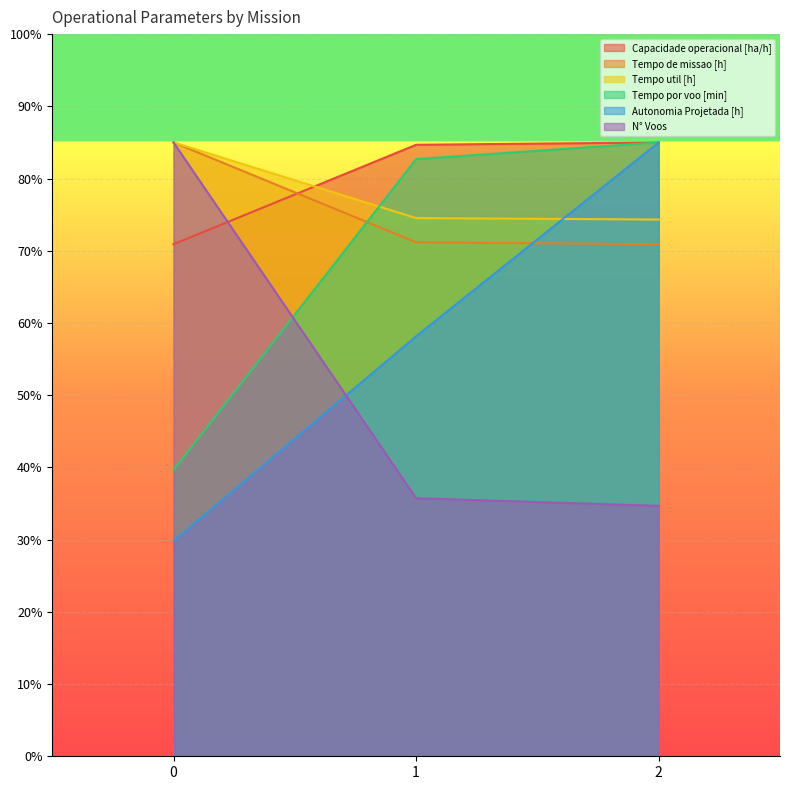

Does the chart display data point markers on the line(s)?

No